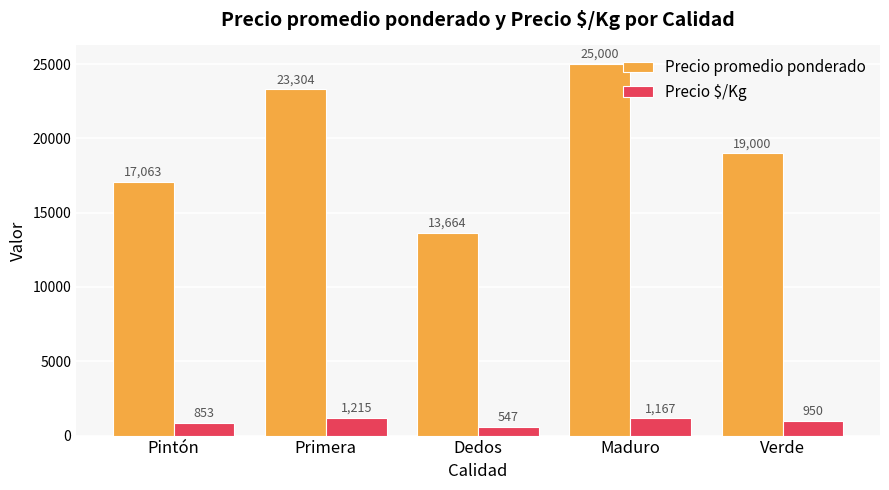

What are all the series names shown in the legend?

Precio promedio ponderado, Precio $/Kg